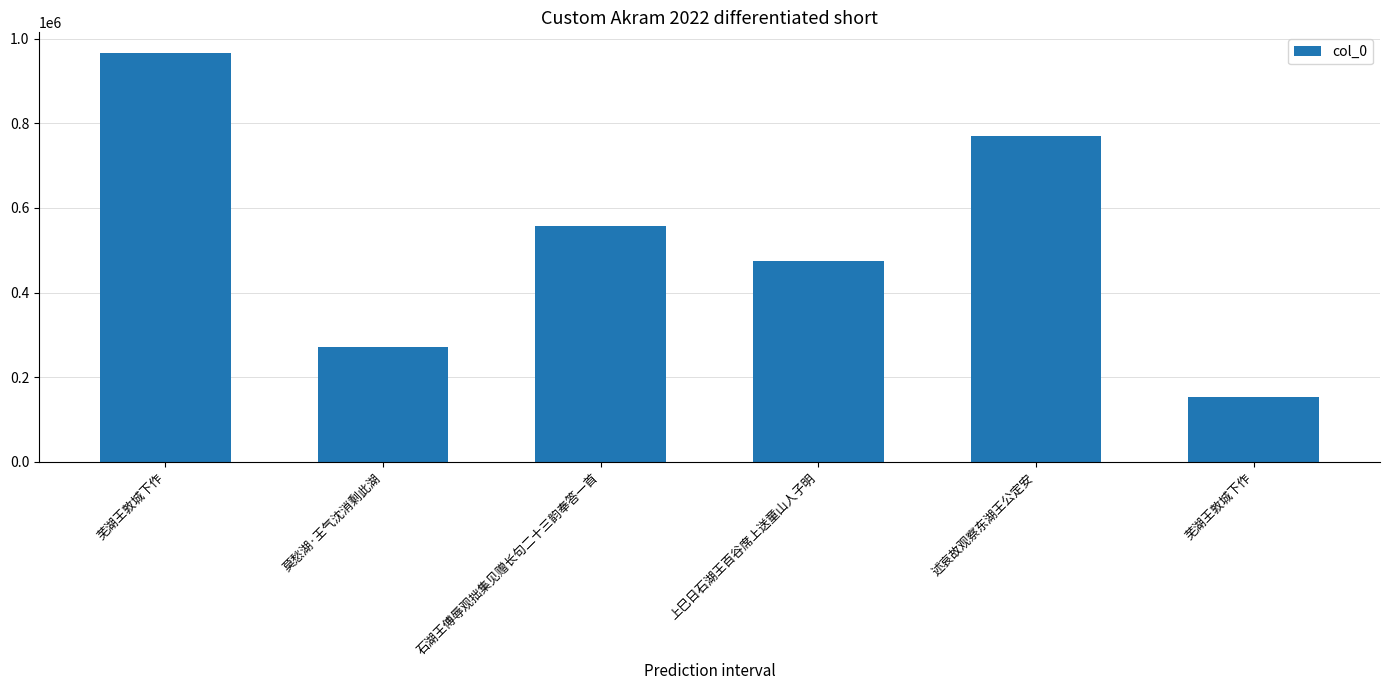

What is the difference between the maximum and minimum values?

813292